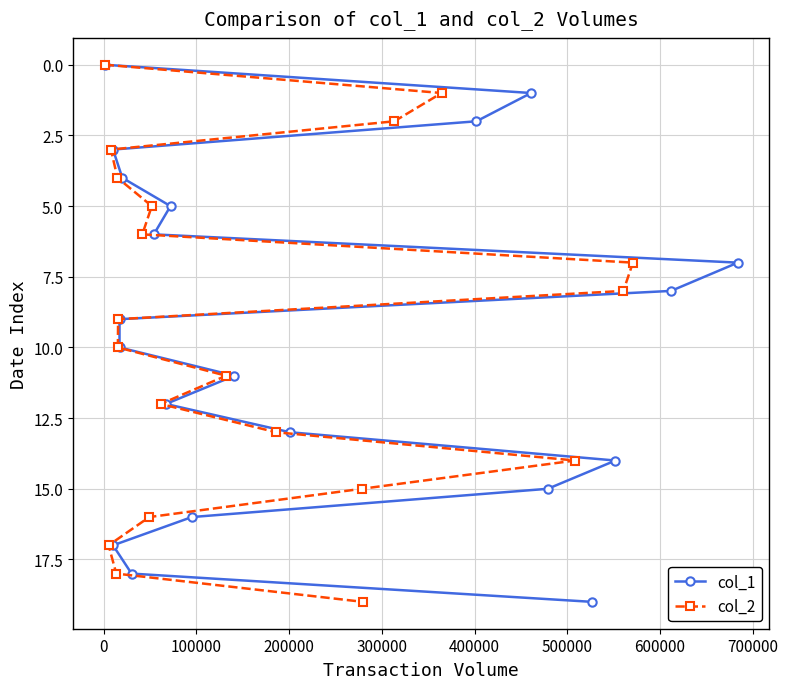

How many distinct data groups are displayed?

2